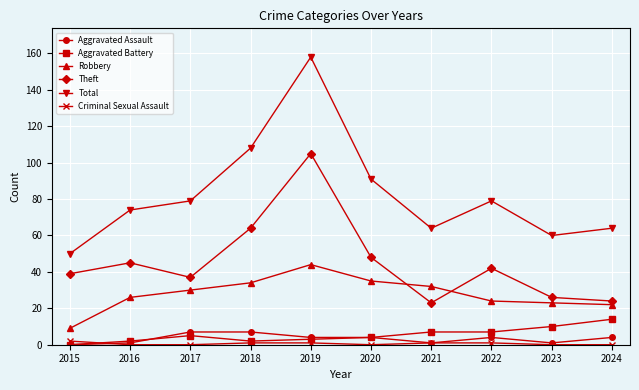

Which label corresponds to the largest value in the chart?

2019